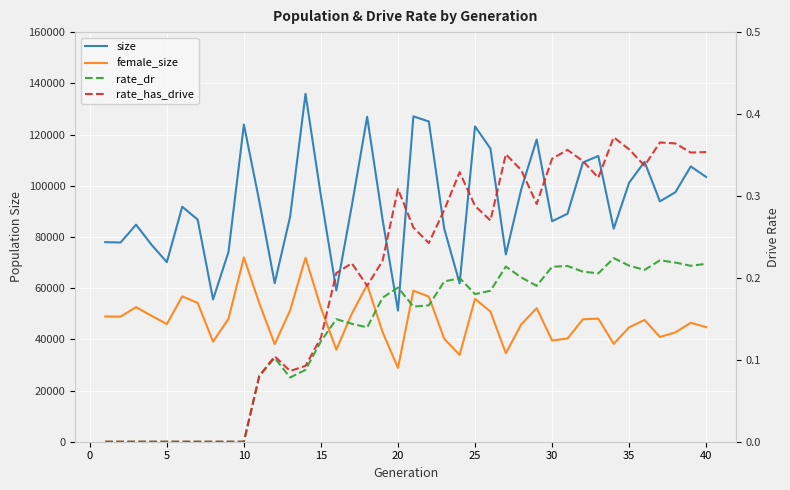

What is the lowest value of the female_size series?

28827.0